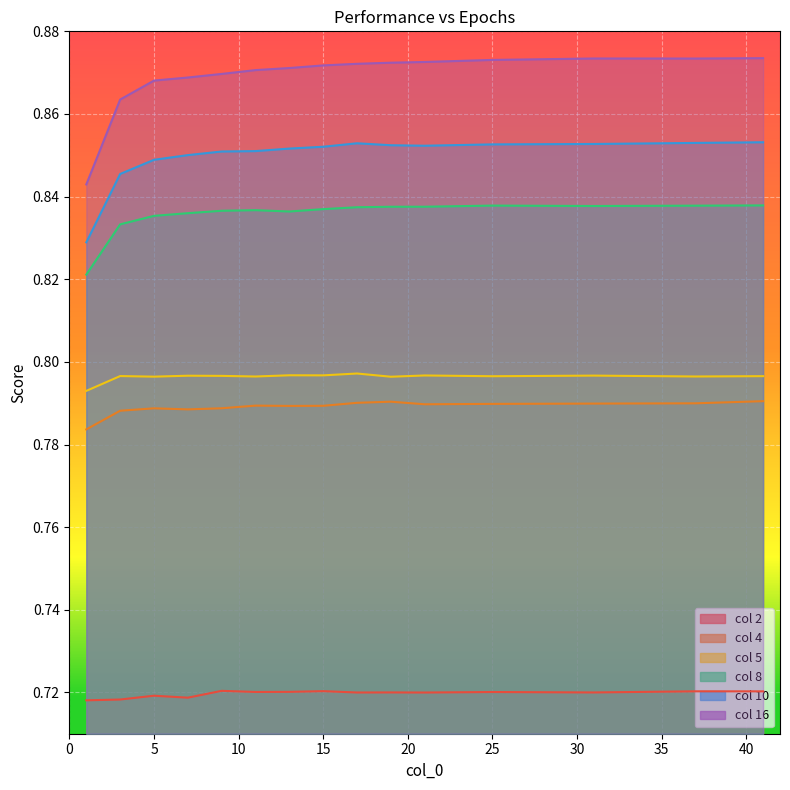

What is the average value of the 5 series?

0.8